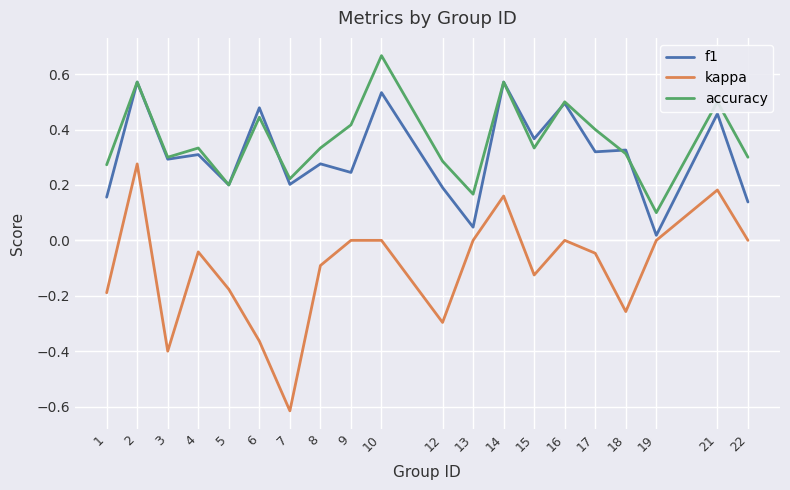

Is it true that f1 equals 0.8 at 6?

False